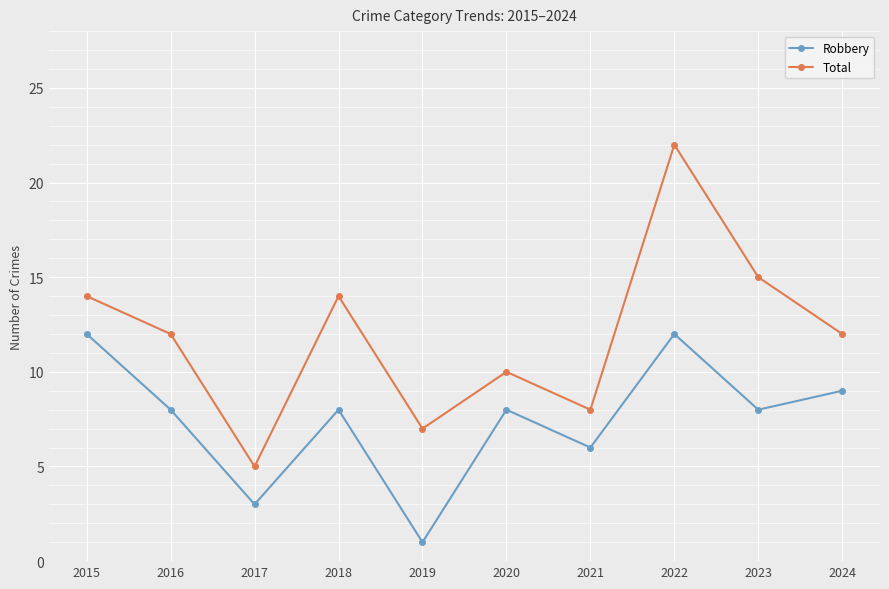

How many data points does each series have?

10